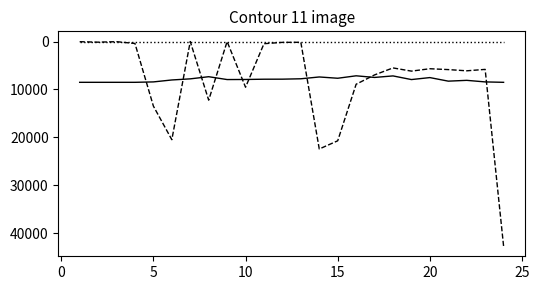

What is the greatest value displayed?

42717.1